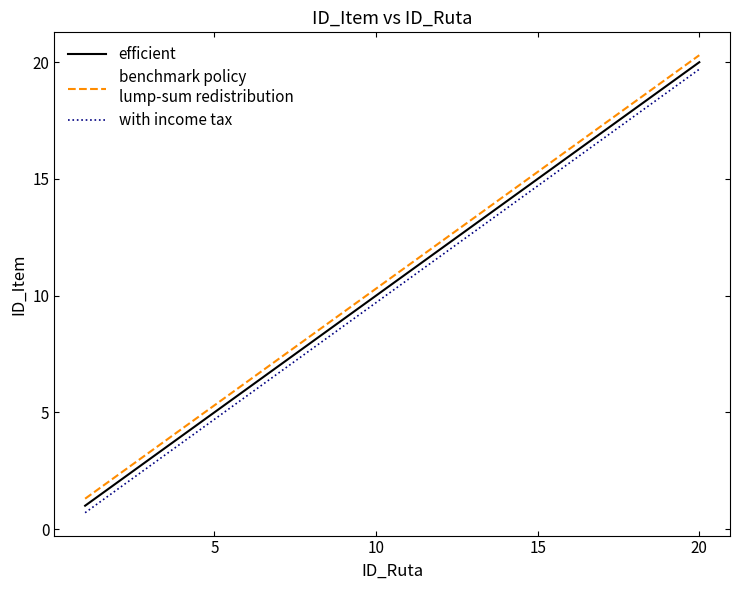

What is the maximum value shown in the chart?

20.3